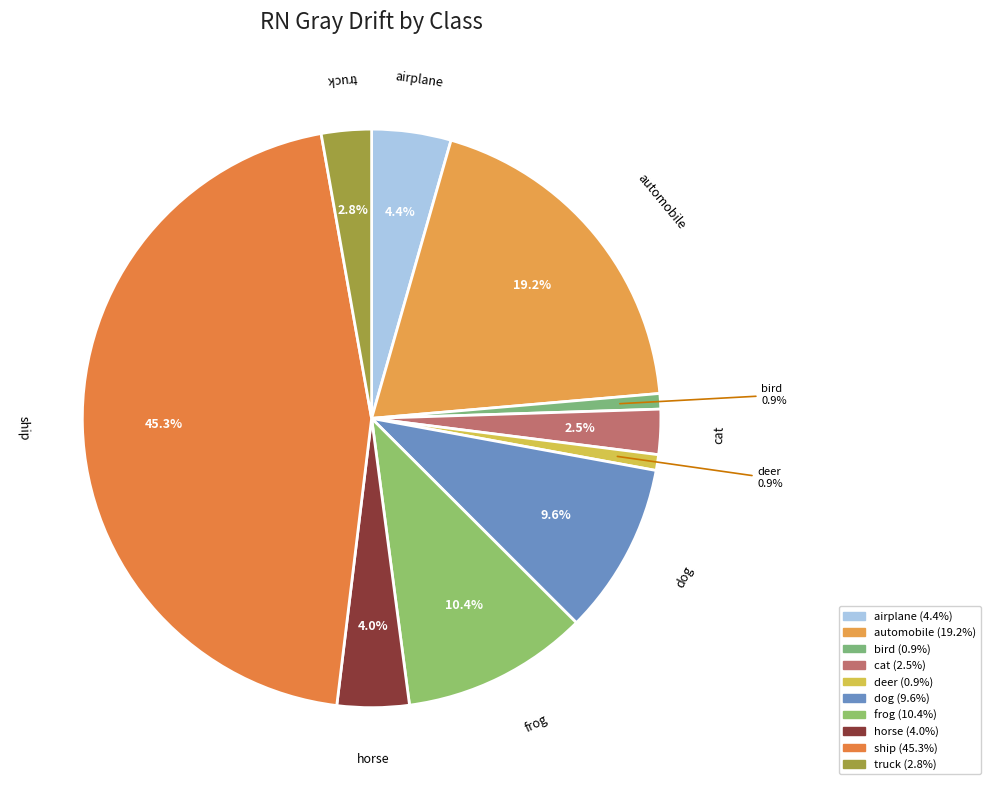

The dog slice represents 1% of the pie. True or false?

False